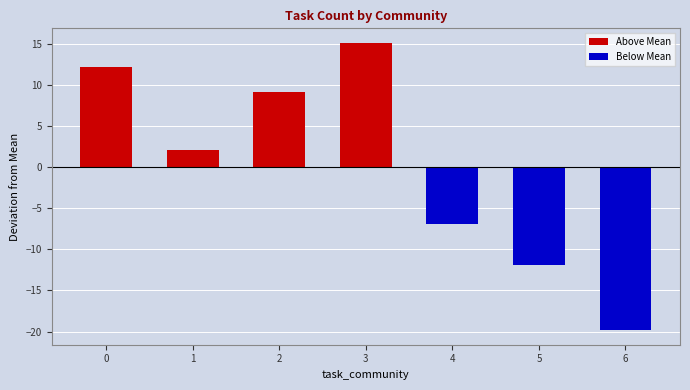

How many values in Below Mean are below zero?

3